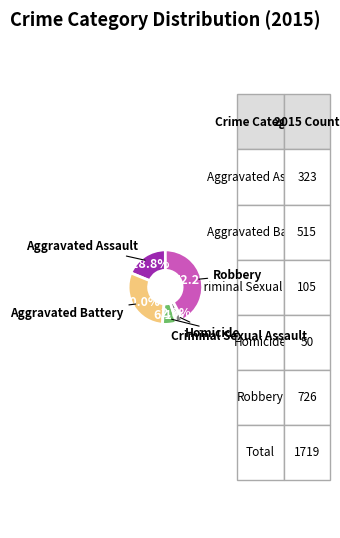

Between Robbery and Aggravated Assault, which is larger?

Robbery